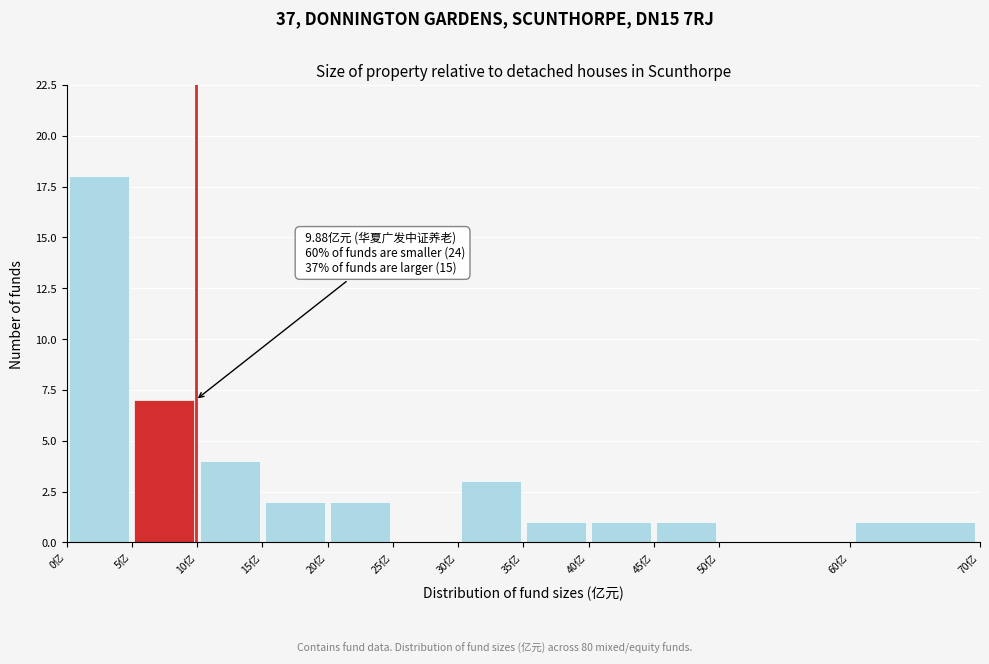

Over which range of the x-axis is the bar tallest?

0 to 5